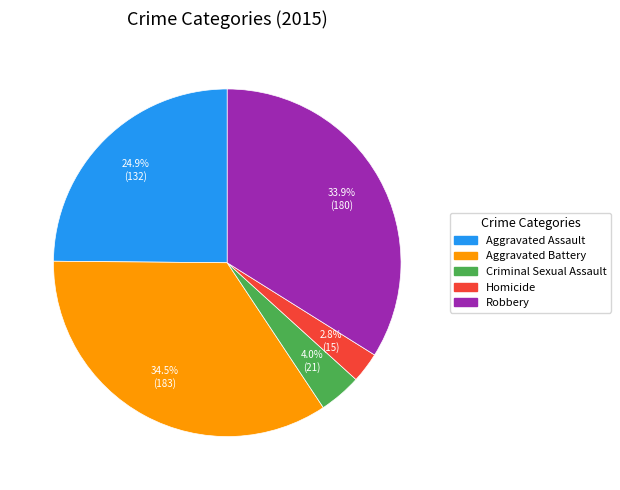

Count the number of slices in the pie.

5